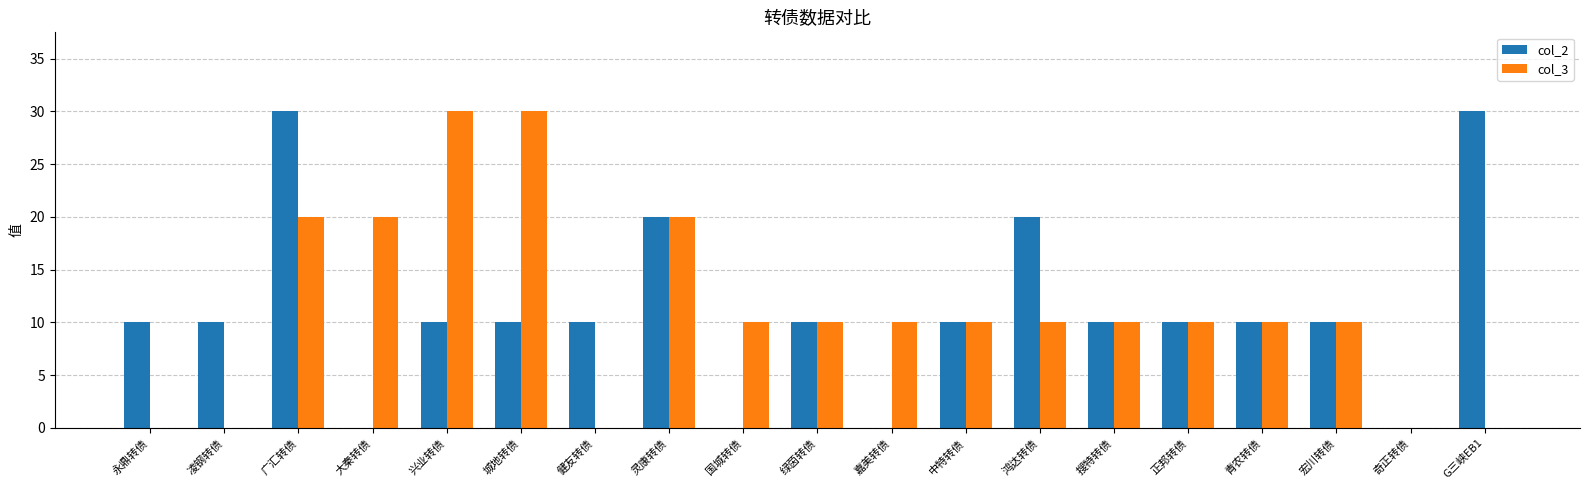

What is the greatest value displayed?

30